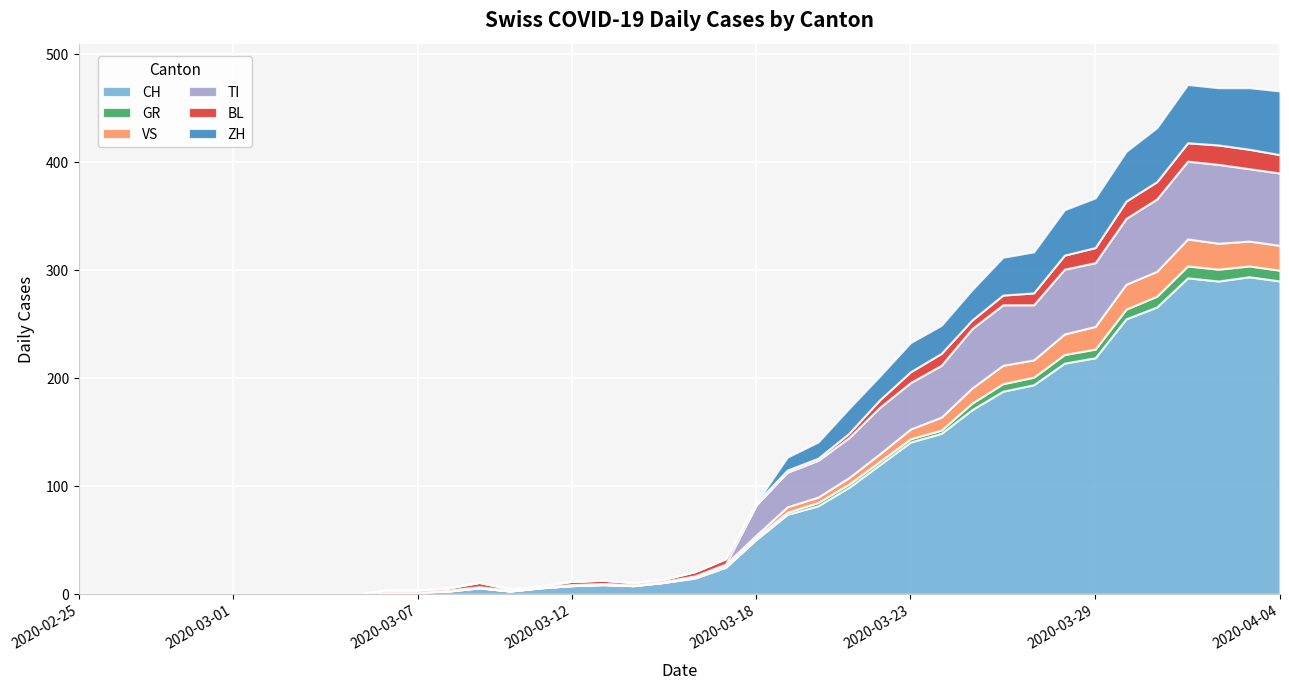

Reading left to right, extract all data points from this chart.

CH: 2020-02-25=0	2020-02-26=0	2020-02-27=0	2020-02-28=0	2020-02-29=0	2020-03-01=0	2020-03-02=0	2020-03-03=0	2020-03-04=0	2020-03-05=0	2020-03-06=2	2020-03-07=2	2020-03-08=3	2020-03-09=6	2020-03-10=3	2020-03-11=6	2020-03-12=8	2020-03-13=9	2020-03-14=8	2020-03-15=11	2020-03-16=15	2020-03-17=25	2020-03-18=51	2020-03-19=74	2020-03-20=82	2020-03-21=99	2020-03-22=120	2020-03-23=141	2020-03-24=149	2020-03-25=171	2020-03-26=188	2020-03-27=194	2020-03-28=214	2020-03-29=219	2020-03-30=255	2020-03-31=266	2020-04-01=293	2020-04-02=290	2020-04-03=294	2020-04-04=290
GR: 2020-02-25=0	2020-02-26=0	2020-02-27=0	2020-02-28=0	2020-02-29=0	2020-03-01=0	2020-03-02=0	2020-03-03=0	2020-03-04=0	2020-03-05=0	2020-03-06=0	2020-03-07=0	2020-03-08=0	2020-03-09=0	2020-03-10=0	2020-03-11=0	2020-03-12=0	2020-03-13=0	2020-03-14=0	2020-03-15=0	2020-03-16=1	2020-03-17=1	2020-03-18=2	2020-03-19=2	2020-03-20=3	2020-03-21=3	2020-03-22=3	2020-03-23=3	2020-03-24=3	2020-03-25=6	2020-03-26=7	2020-03-27=7	2020-03-28=8	2020-03-29=8	2020-03-30=9	2020-03-31=10	2020-04-01=11	2020-04-02=11	2020-04-03=10	2020-04-04=10
VS: 2020-02-25=0	2020-02-26=0	2020-02-27=0	2020-02-28=0	2020-02-29=0	2020-03-01=0	2020-03-02=0	2020-03-03=0	2020-03-04=0	2020-03-05=0	2020-03-06=0	2020-03-07=0	2020-03-08=1	2020-03-09=1	2020-03-10=1	2020-03-11=1	2020-03-12=1	2020-03-13=1	2020-03-14=1	2020-03-15=1	2020-03-16=1	2020-03-17=2	2020-03-18=2	2020-03-19=5	2020-03-20=5	2020-03-21=6	2020-03-22=7	2020-03-23=9	2020-03-24=12	2020-03-25=14	2020-03-26=17	2020-03-27=16	2020-03-28=19	2020-03-29=21	2020-03-30=23	2020-03-31=23	2020-04-01=25	2020-04-02=24	2020-04-03=23	2020-04-04=23
TI: 2020-02-25=0	2020-02-26=0	2020-02-27=0	2020-02-28=0	2020-02-29=0	2020-03-01=0	2020-03-02=0	2020-03-03=0	2020-03-04=0	2020-03-05=0	2020-03-06=0	2020-03-07=0	2020-03-08=0	2020-03-09=0	2020-03-10=0	2020-03-11=0	2020-03-12=0	2020-03-13=0	2020-03-14=0	2020-03-15=0	2020-03-16=0	2020-03-17=0	2020-03-18=28	2020-03-19=32	2020-03-20=34	2020-03-21=37	2020-03-22=43	2020-03-23=43	2020-03-24=48	2020-03-25=55	2020-03-26=56	2020-03-27=51	2020-03-28=60	2020-03-29=59	2020-03-30=61	2020-03-31=67	2020-04-01=72	2020-04-02=73	2020-04-03=67	2020-04-04=67
BL: 2020-02-25=0	2020-02-26=0	2020-02-27=0	2020-02-28=0	2020-02-29=0	2020-03-01=0	2020-03-02=0	2020-03-03=0	2020-03-04=0	2020-03-05=0	2020-03-06=2	2020-03-07=2	2020-03-08=2	2020-03-09=4	2020-03-10=1	2020-03-11=1	2020-03-12=3	2020-03-13=3	2020-03-14=2	2020-03-15=2	2020-03-16=4	2020-03-17=5	2020-03-18=2	2020-03-19=2	2020-03-20=2	2020-03-21=4	2020-03-22=7	2020-03-23=10	2020-03-24=11	2020-03-25=8	2020-03-26=9	2020-03-27=11	2020-03-28=13	2020-03-29=14	2020-03-30=16	2020-03-31=16	2020-04-01=17	2020-04-02=18	2020-04-03=18	2020-04-04=17
ZH: 2020-02-25=0	2020-02-26=0	2020-02-27=0	2020-02-28=0	2020-02-29=0	2020-03-01=0	2020-03-02=0	2020-03-03=0	2020-03-04=0	2020-03-05=0	2020-03-06=0	2020-03-07=0	2020-03-08=0	2020-03-09=0	2020-03-10=0	2020-03-11=0	2020-03-12=0	2020-03-13=0	2020-03-14=0	2020-03-15=0	2020-03-16=0	2020-03-17=0	2020-03-18=0	2020-03-19=12	2020-03-20=15	2020-03-21=23	2020-03-22=22	2020-03-23=27	2020-03-24=26	2020-03-25=28	2020-03-26=35	2020-03-27=38	2020-03-28=42	2020-03-29=46	2020-03-30=46	2020-03-31=50	2020-04-01=54	2020-04-02=53	2020-04-03=57	2020-04-04=59